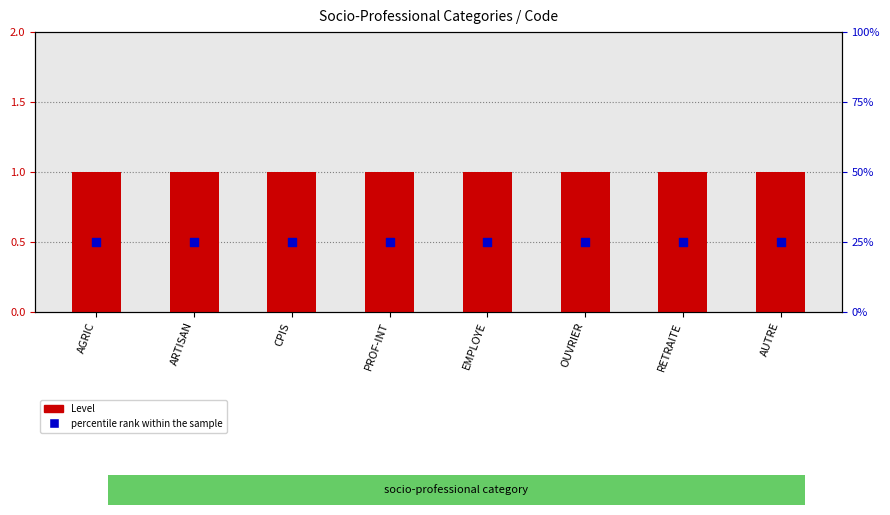

At how many categories does at least one series exceed 0?

8